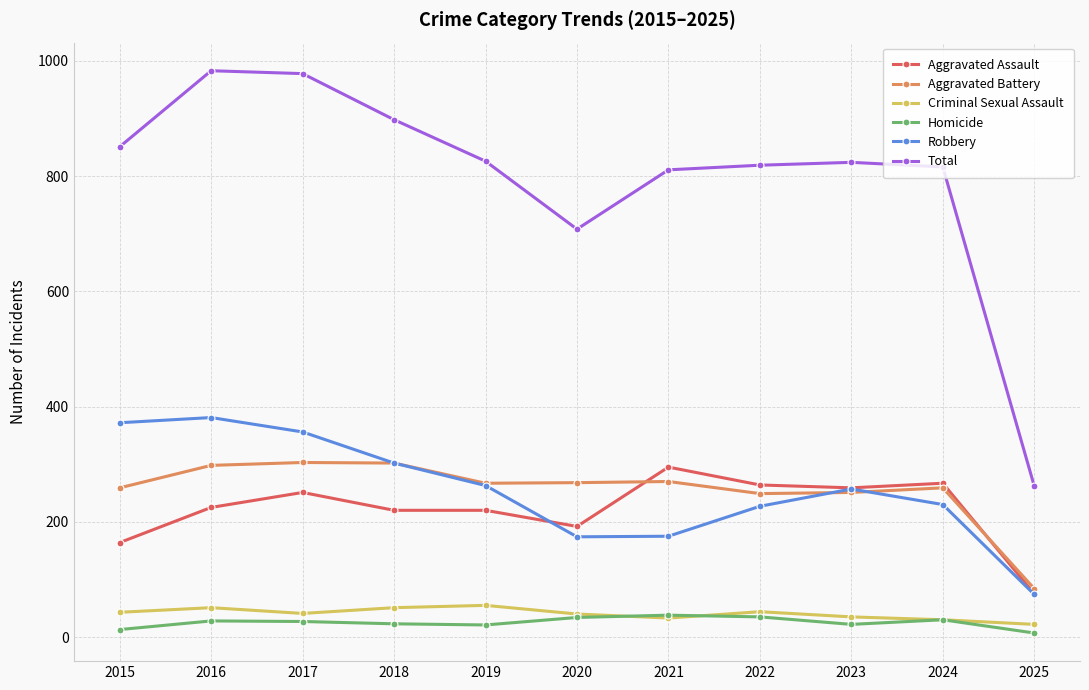

Is it true that Criminal Sexual Assault equals 40 at 2020?

True